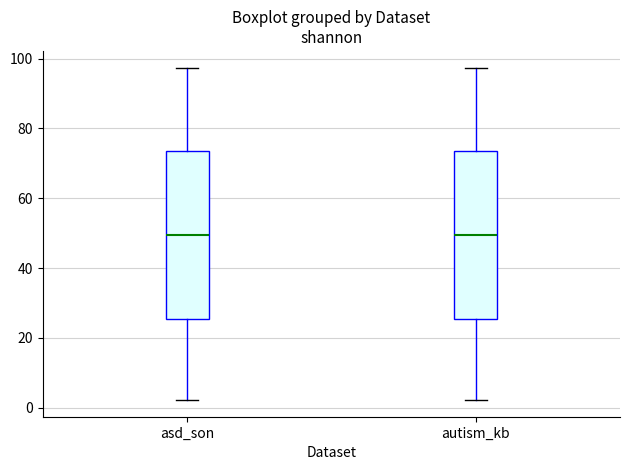

Where does the upper whisker of the box for autism_kb end on the y-axis? The values are not printed on the chart, so give them approximately, as read against the axis.

98